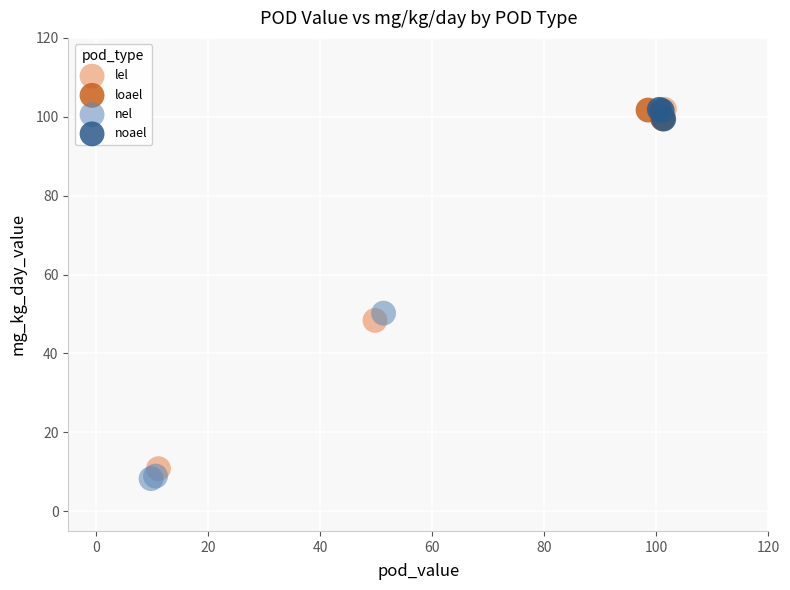

Which series has the widest spread of Y values?

lel